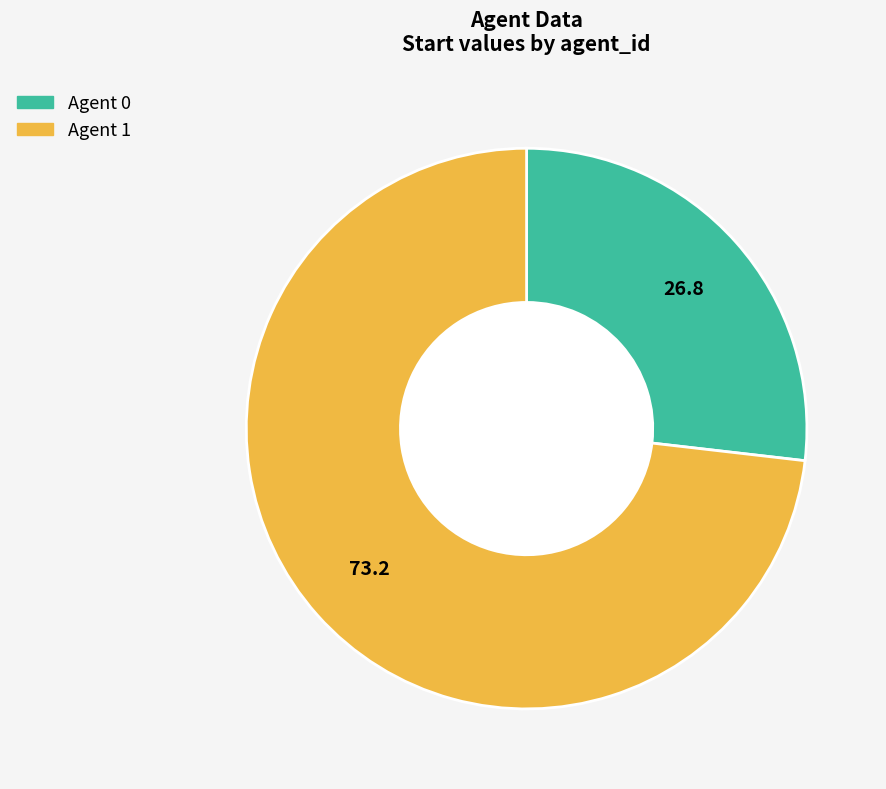

Is there a majority slice in this chart?

Yes